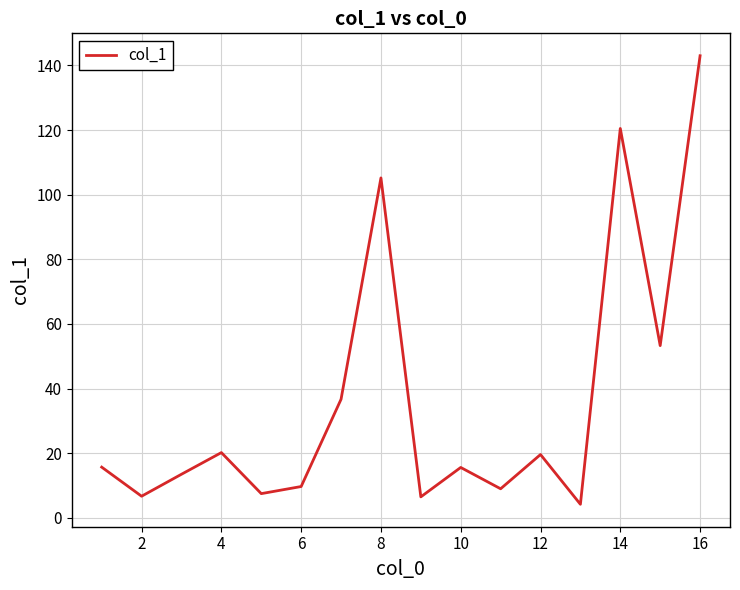

What is the maximum value shown in the chart?

143.0